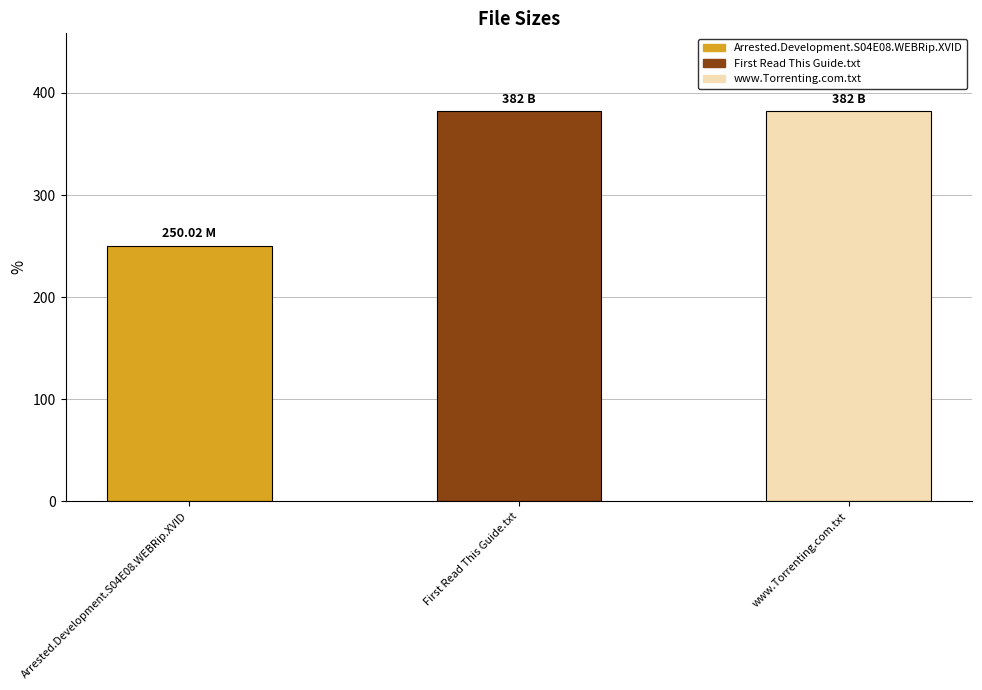

Are the bars horizontal?

No